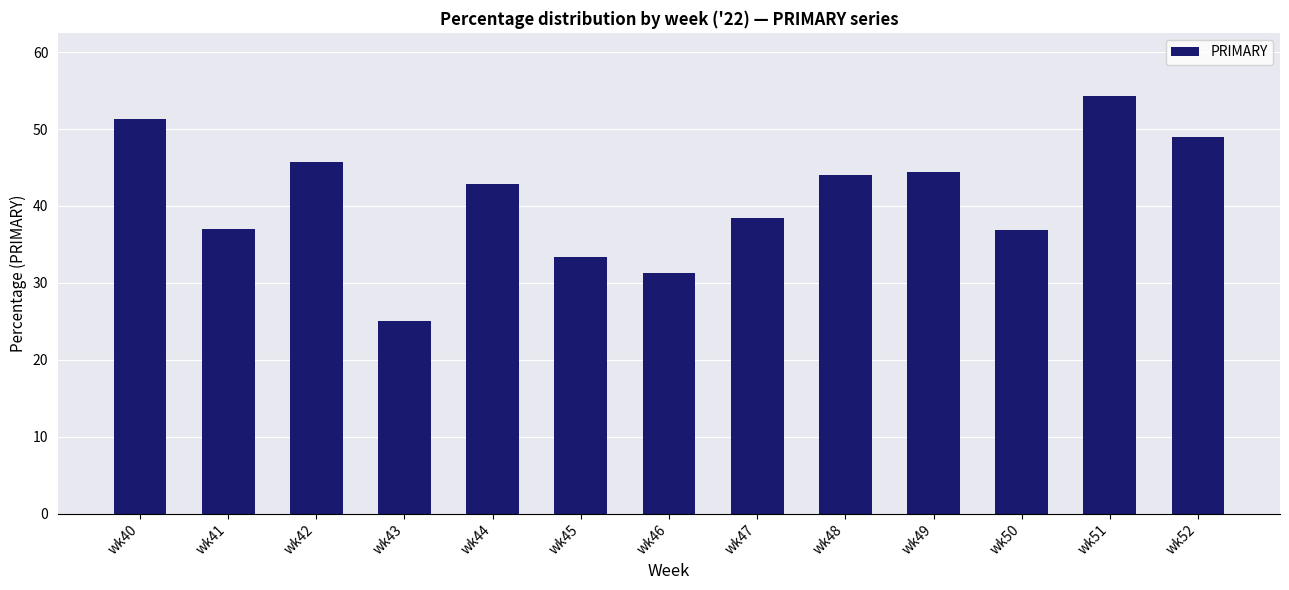

What is the value of the 10th bar from the left?

44.4